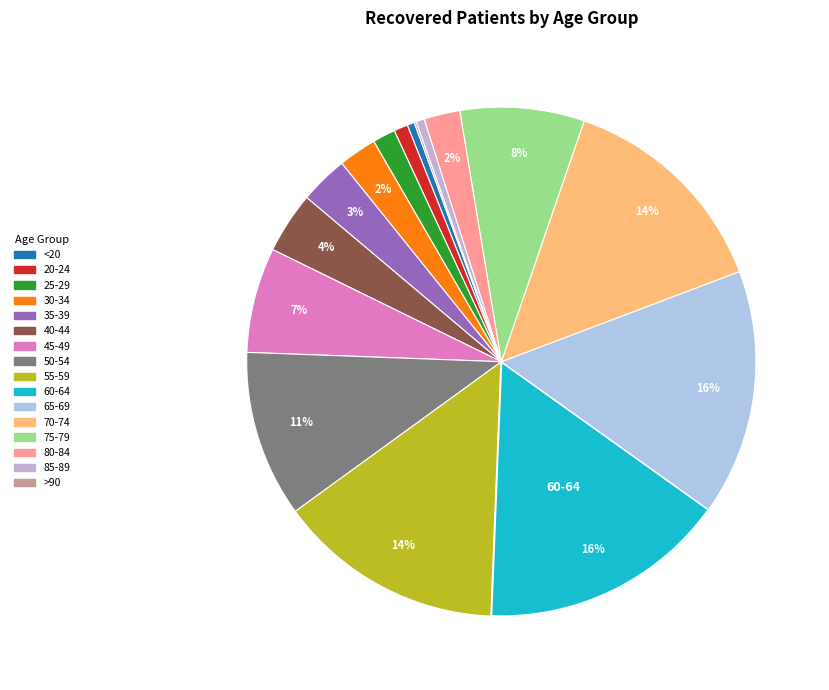

To the nearest percent, what is the difference between the largest and smallest slice percentages?

16%